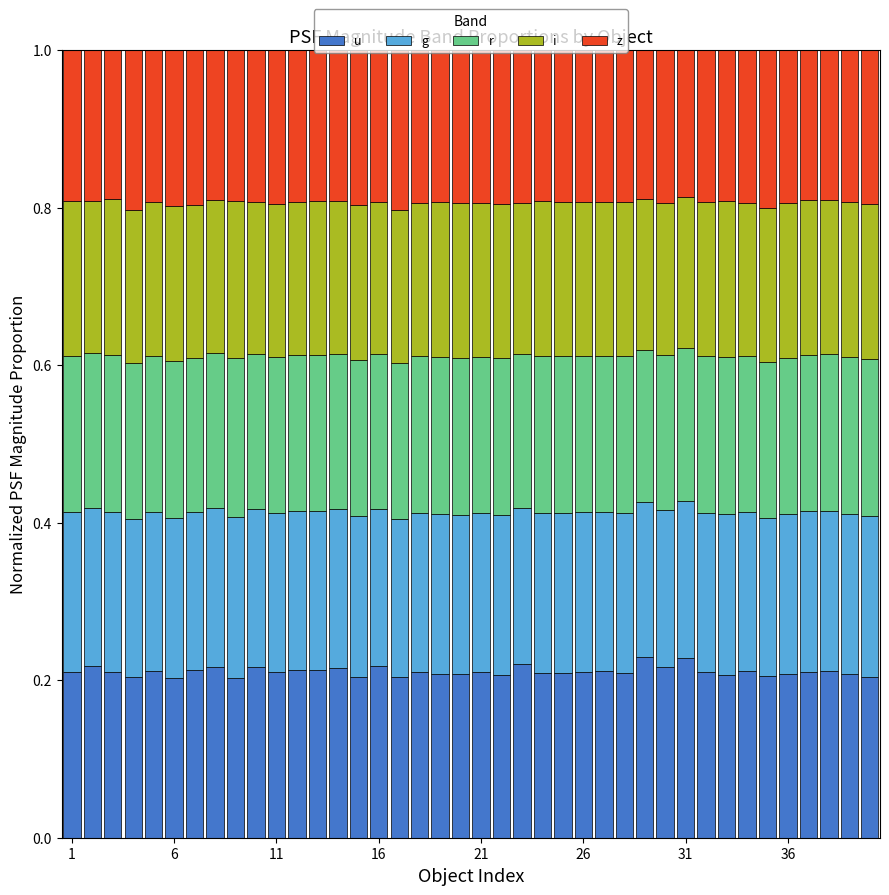

How many bars are there in total?

40